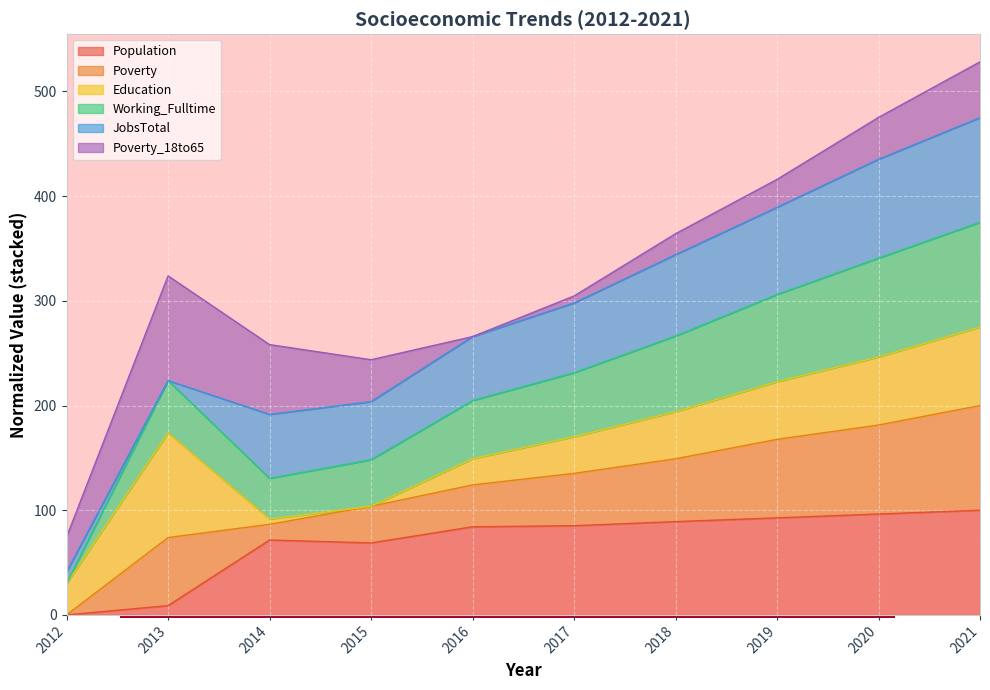

True or false: Population and Poverty cross at least once.

False